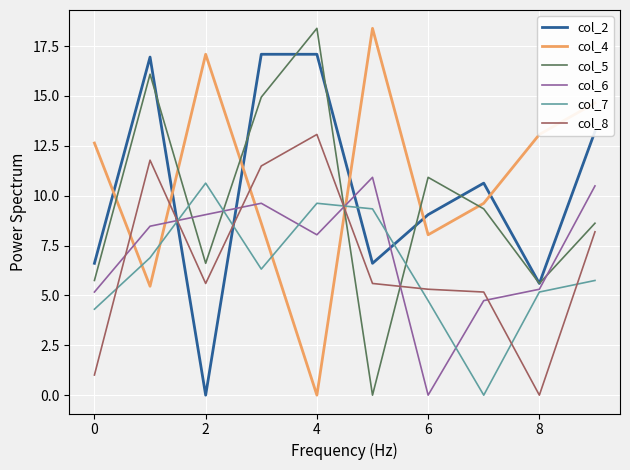

Which series has the largest total across all categories?

col_4